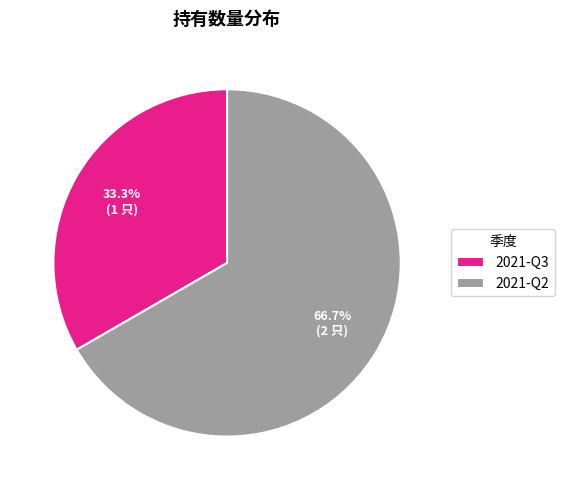

How many slices are in this pie chart?

2